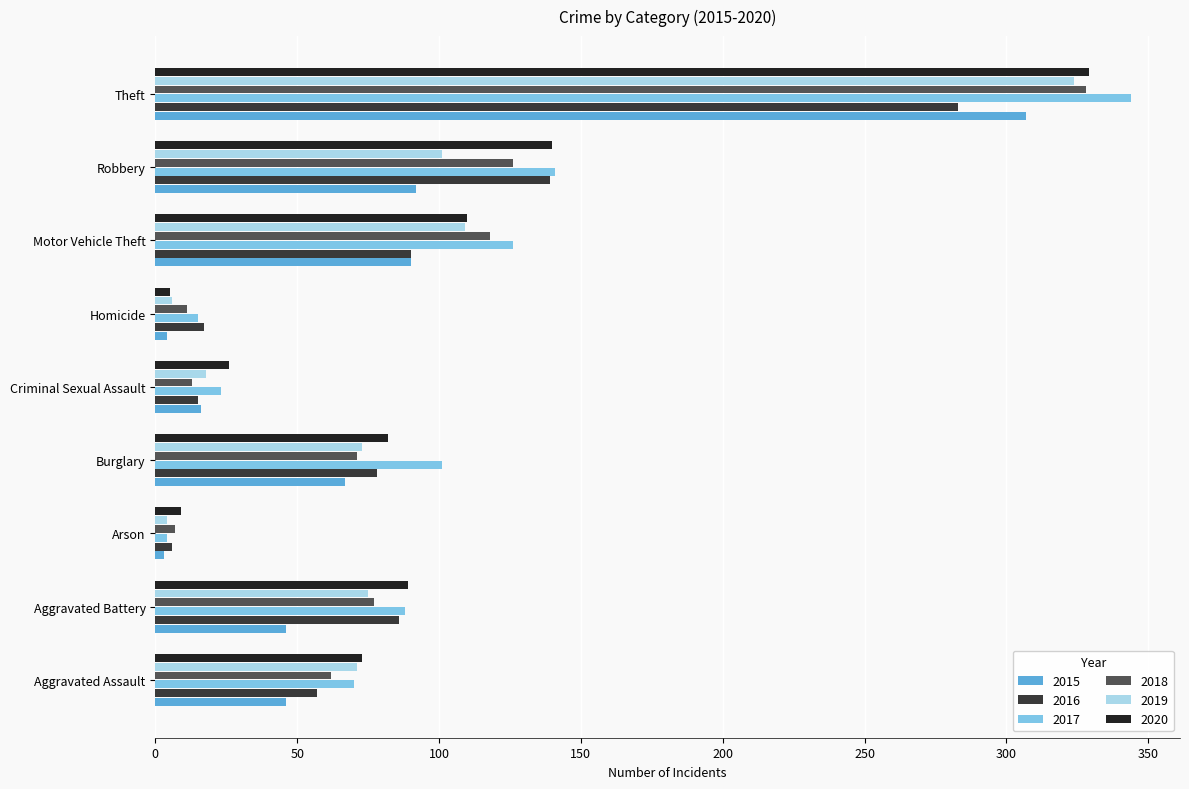

Which category has the highest value across all series?

Theft